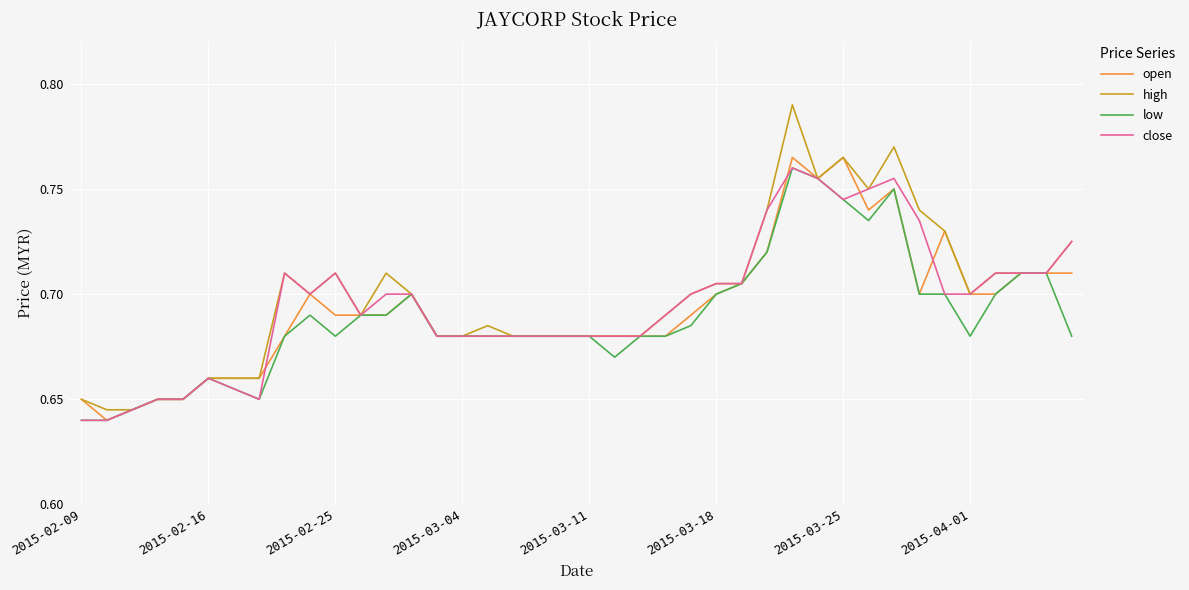

Which series has the largest range (max minus min)?

high